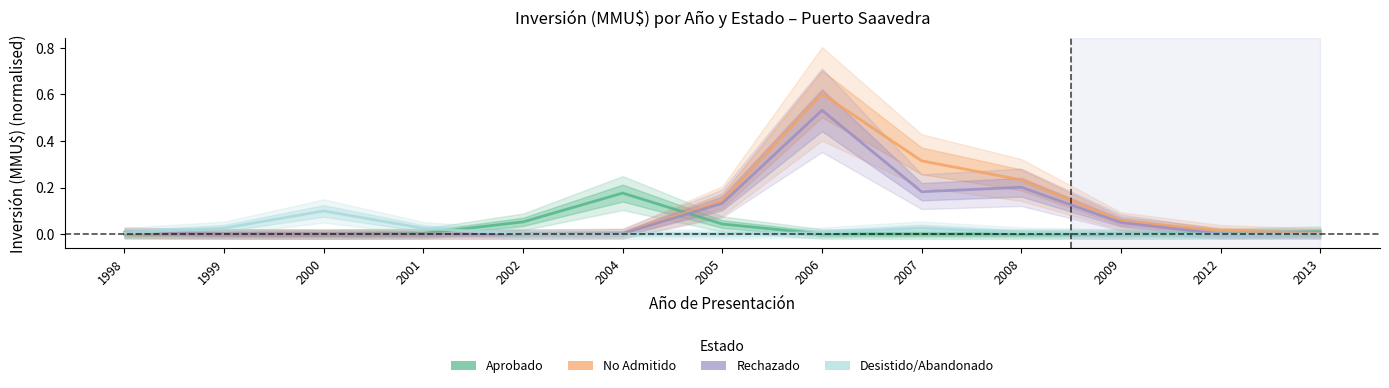

Is the value of Desistido_Abandonado at 2012 greater than the value of Aprobado at 2008?

No